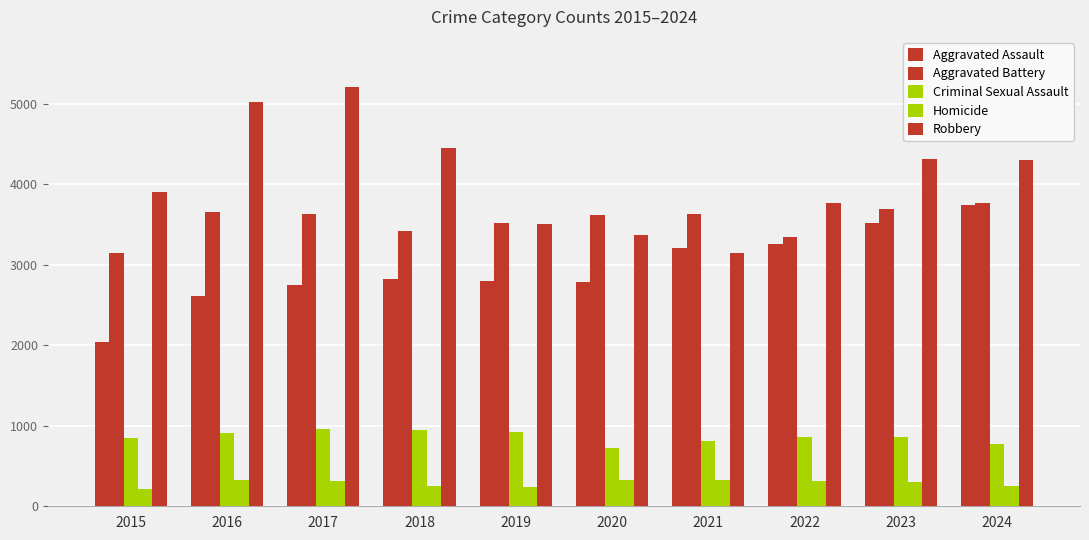

What is the difference between the Aggravated Assault values at 2021 and 2015?

1170